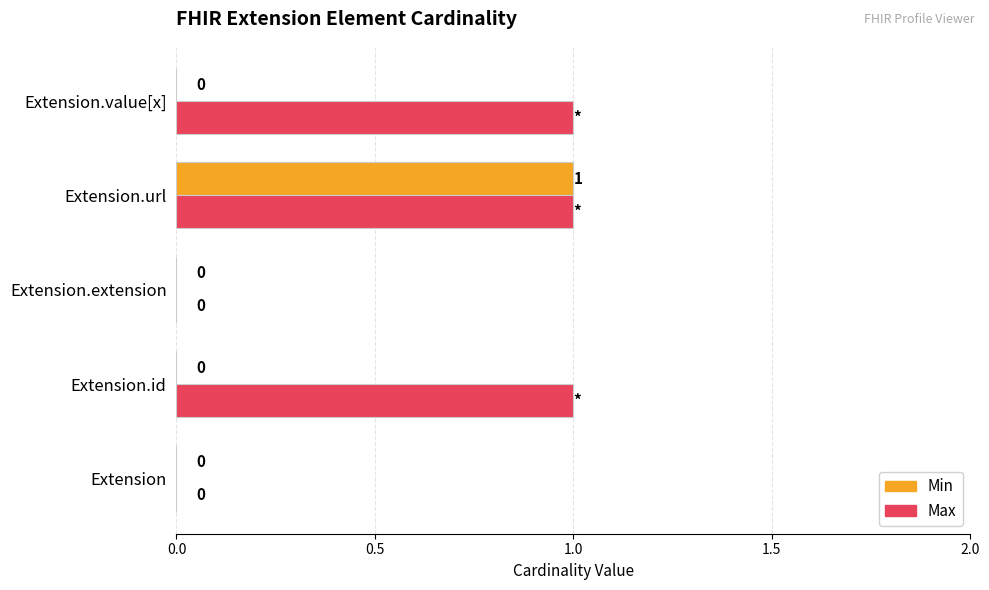

The value of Max at Extension.extension is 0. True or false?

True